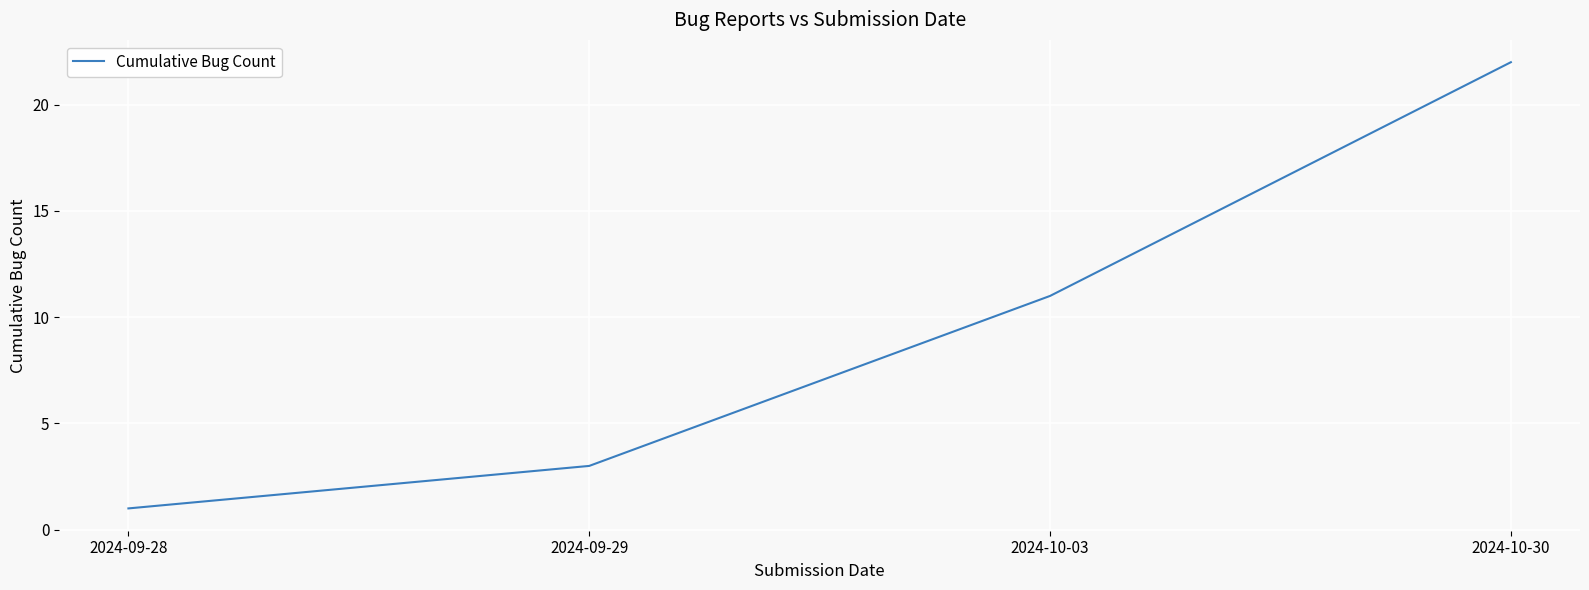

Reading left to right, transcribe all the data shown in this chart.

2024-09-28=1	2024-09-29=3	2024-10-03=11	2024-10-30=22